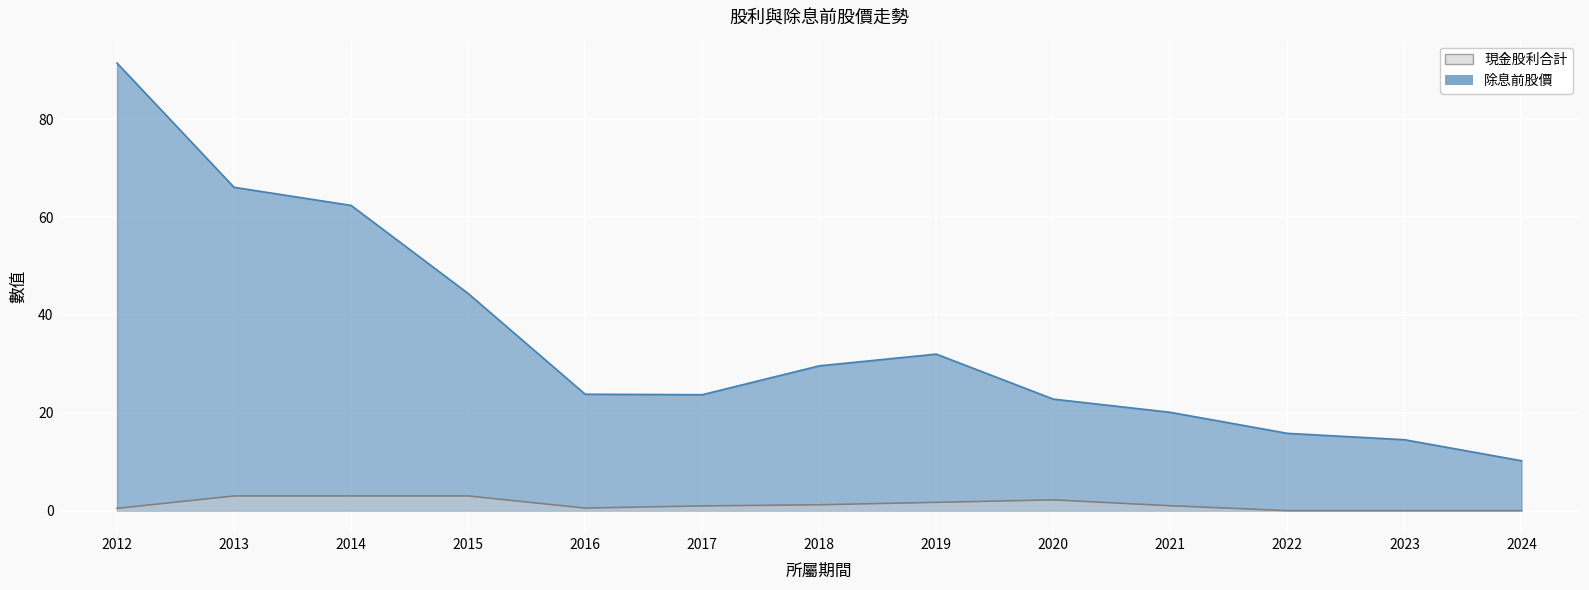

At which category does the chart reach its peak across all series?

2012